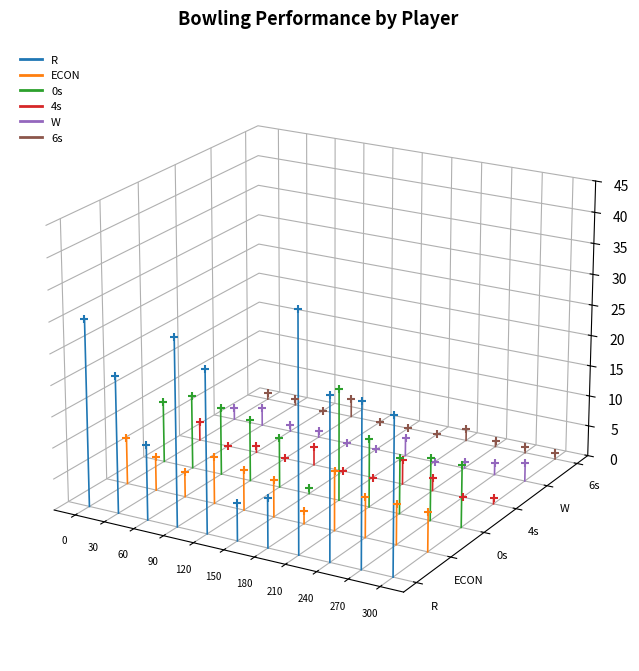

Which series has the widest spread of Y values?

R